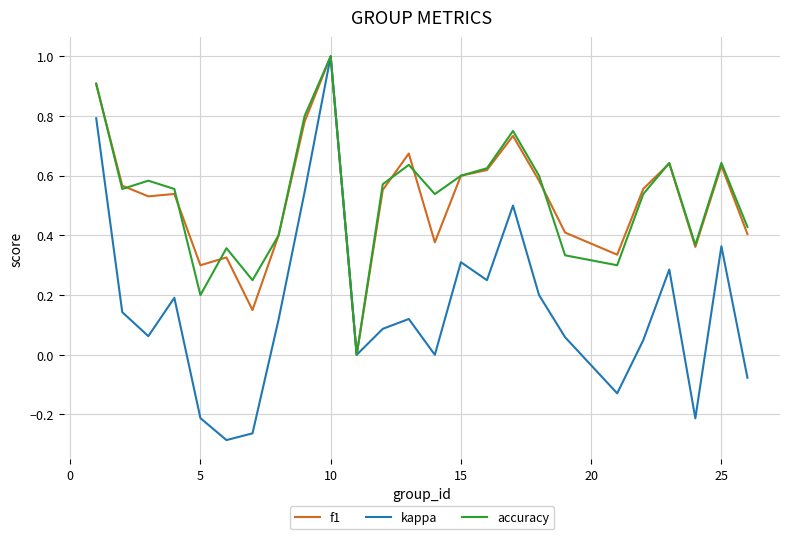

What is the difference between the maximum and minimum values in the accuracy series?

1.0